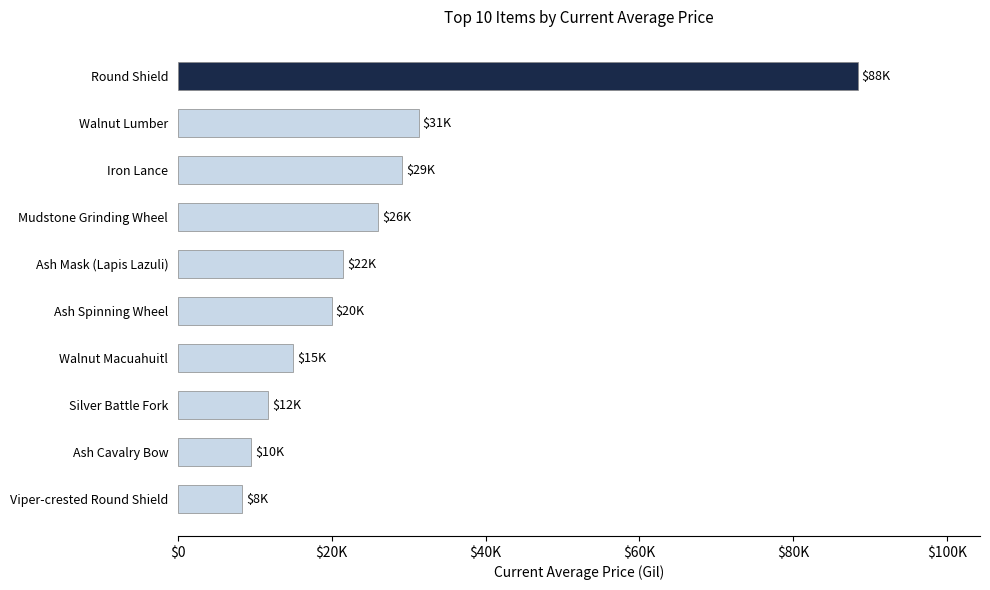

Which category has the highest value across all series?

Round Shield